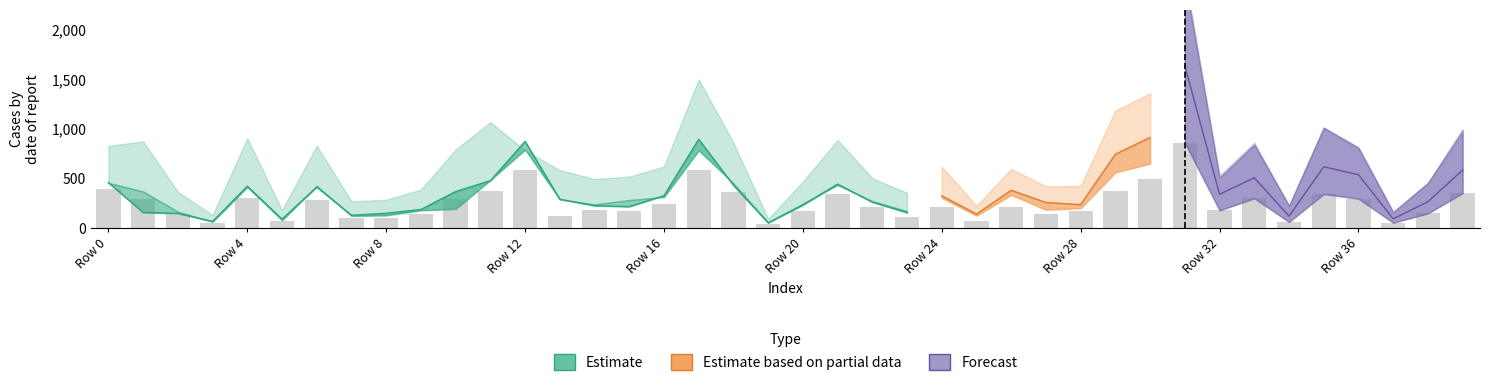

Reading left to right, transcribe all the data shown in this chart.

col_1: 460	159	150	69	424	92	415	131	151	189	370	479	875	292	227	218	328	896	433	55	234	445	263	157	310	103	259	221	223	546	686	1237	268	399	101	487	425	76	204	453
col_10: 457	370	167	66	416	81	427	125	130	181	195	485	792	292	240	284	315	784	453	59	248	436	274	172	306	127	336	187	203	562	652	1102	225	393	100	468	404	82	197	419
col_12: 829	875	368	133	906	184	831	272	287	390	792	1068	784	585	496	520	622	1499	862	94	470	889	504	357	619	226	597	422	426	1186	1360	2503	509	842	229	1015	814	166	457	993
col_17: 857	896	351	135	926	195	825	270	307	389	784	1095	1499	587	485	537	649	853	935	98	505	943	518	376	645	233	593	449	479	1137	1383	2555	530	863	225	1008	802	153	458	958
col_11: 552	479	241	95	569	136	554	144	192	207	485	312	1068	380	301	318	434	1095	592	69	276	605	336	236	327	143	382	259	238	745	914	1637	342	508	122	619	539	95	267	586
col_13: 392	292	140	57	300	77	283	99	100	141	292	380	585	122	179	178	249	587	366	44	175	343	214	112	213	70	210	139	169	373	499	860	180	302	64	345	298	56	150	354